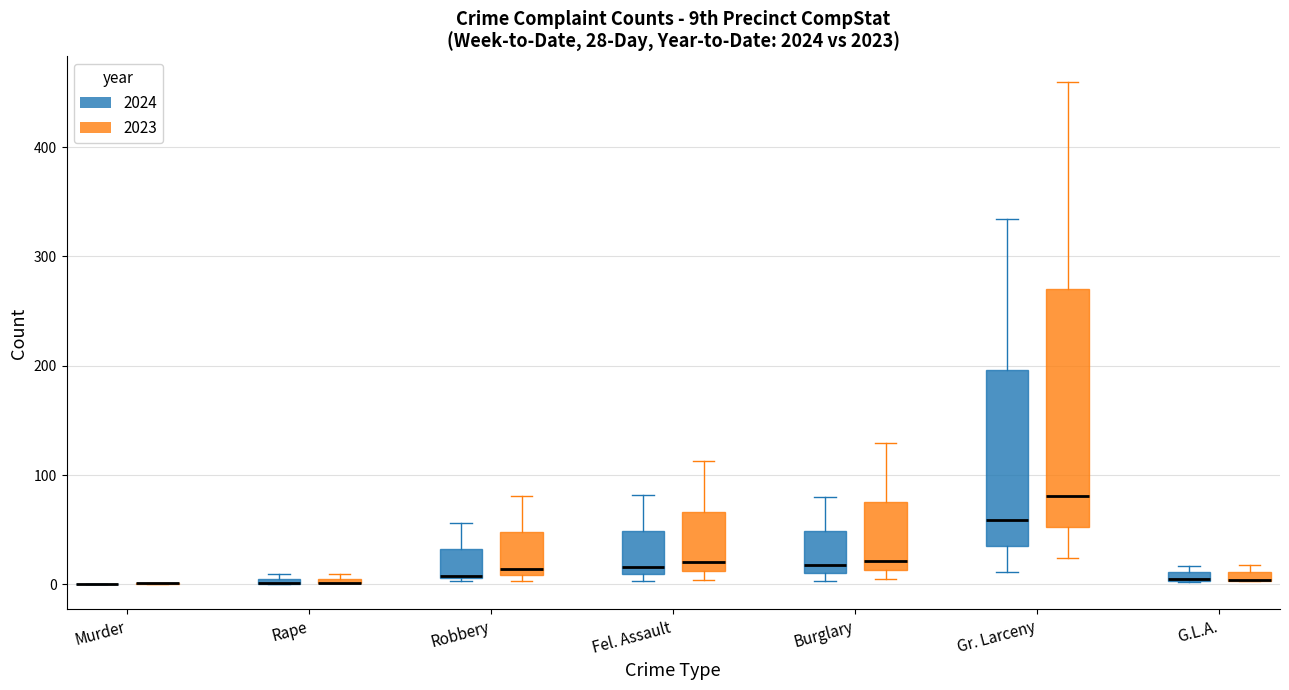

Comparing the boxes themselves (not the whiskers), which one is the tallest?

Gr. Larceny (2023)